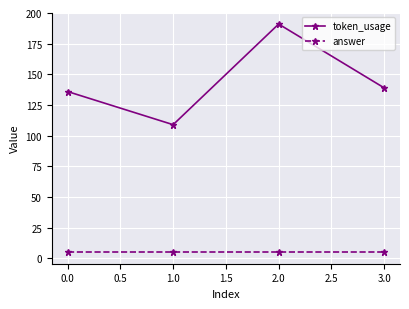

The value of answer at 3.0 is 5. True or false?

True